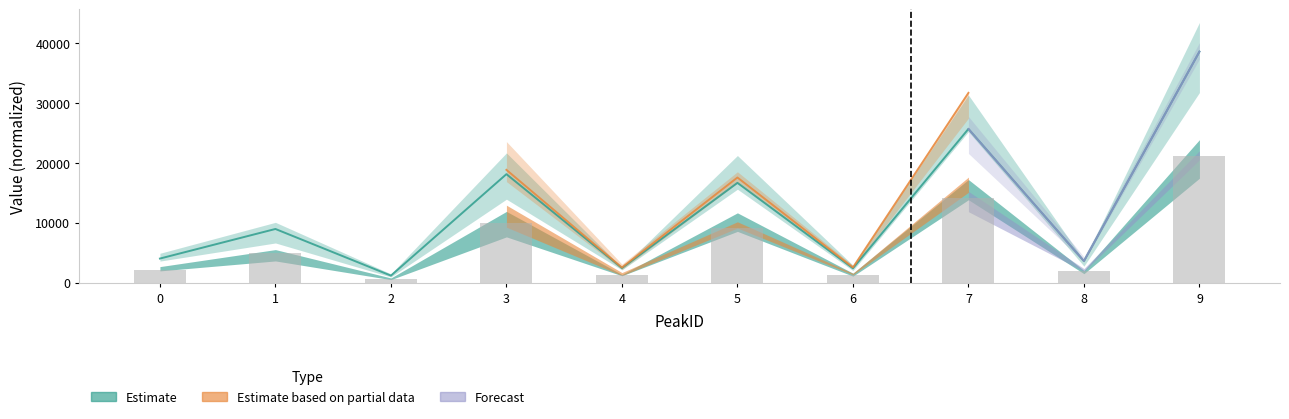

What is the value of the Area bar at the 9th from the left?

2006.0